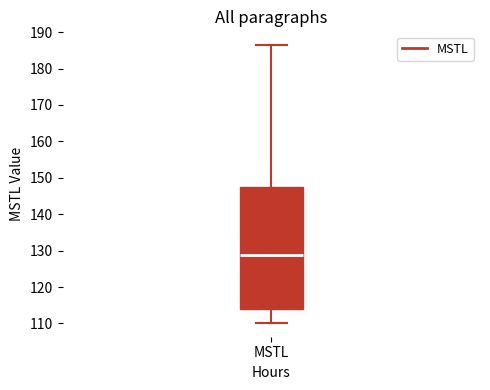

Where is the lower edge of the box for MSTL on the y-axis? The values are not printed on the chart, so give them approximately, as read against the axis.

114